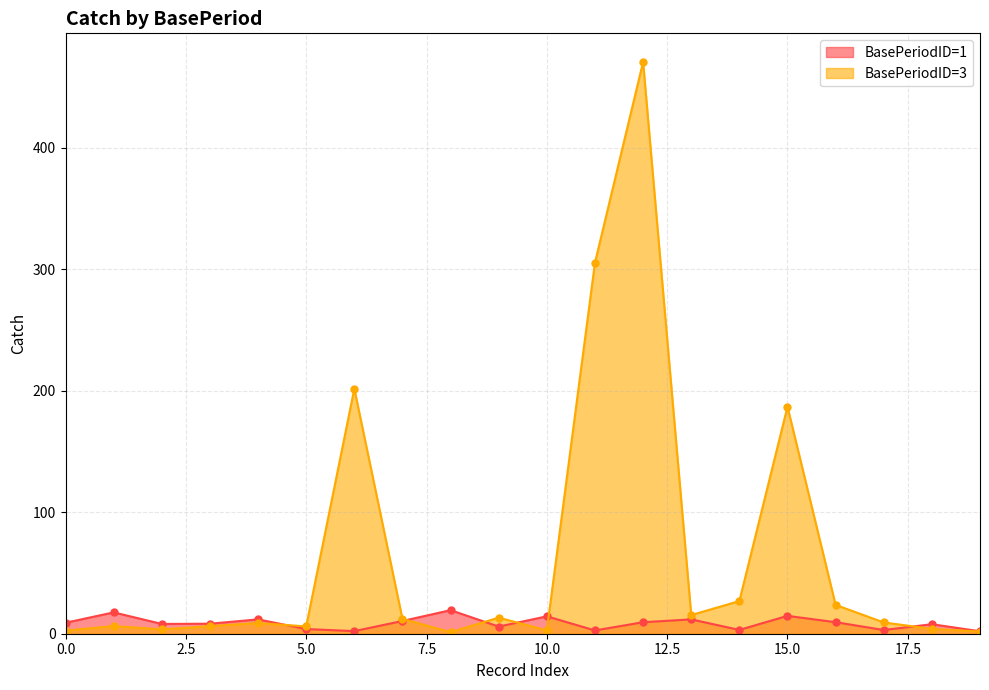

Where does the BasePeriodID=3 series first go above 9?

7